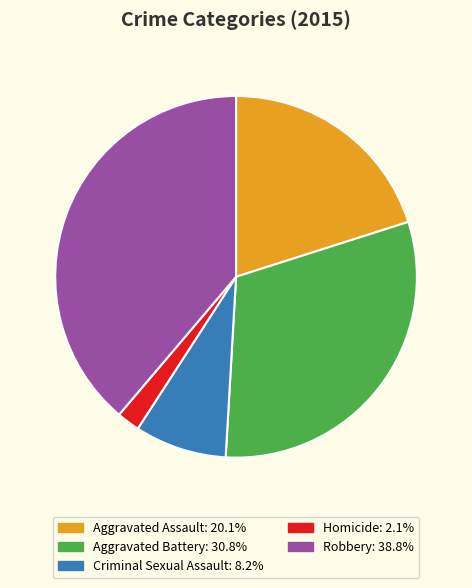

The Homicide slice represents 2% of the pie. True or false?

True